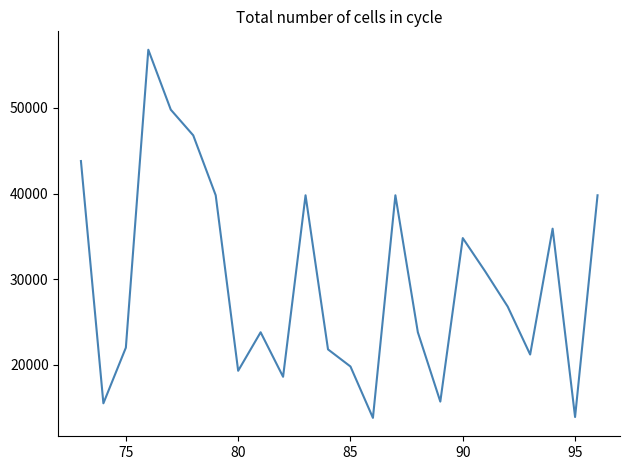

What is the difference between the maximum and minimum values?

43000